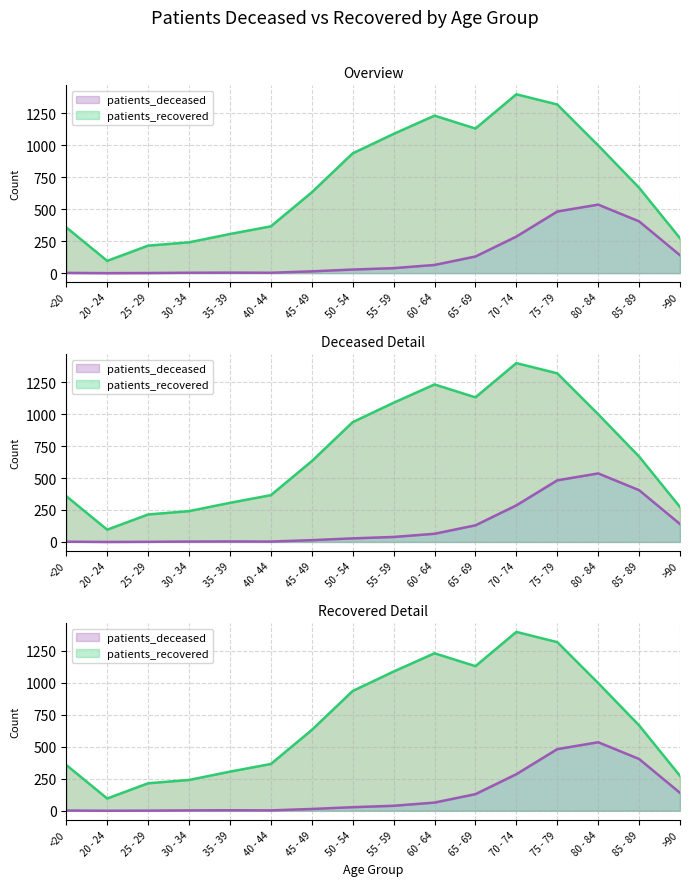

True or false: patients_recovered and patients_deceased intersect in this chart.

False